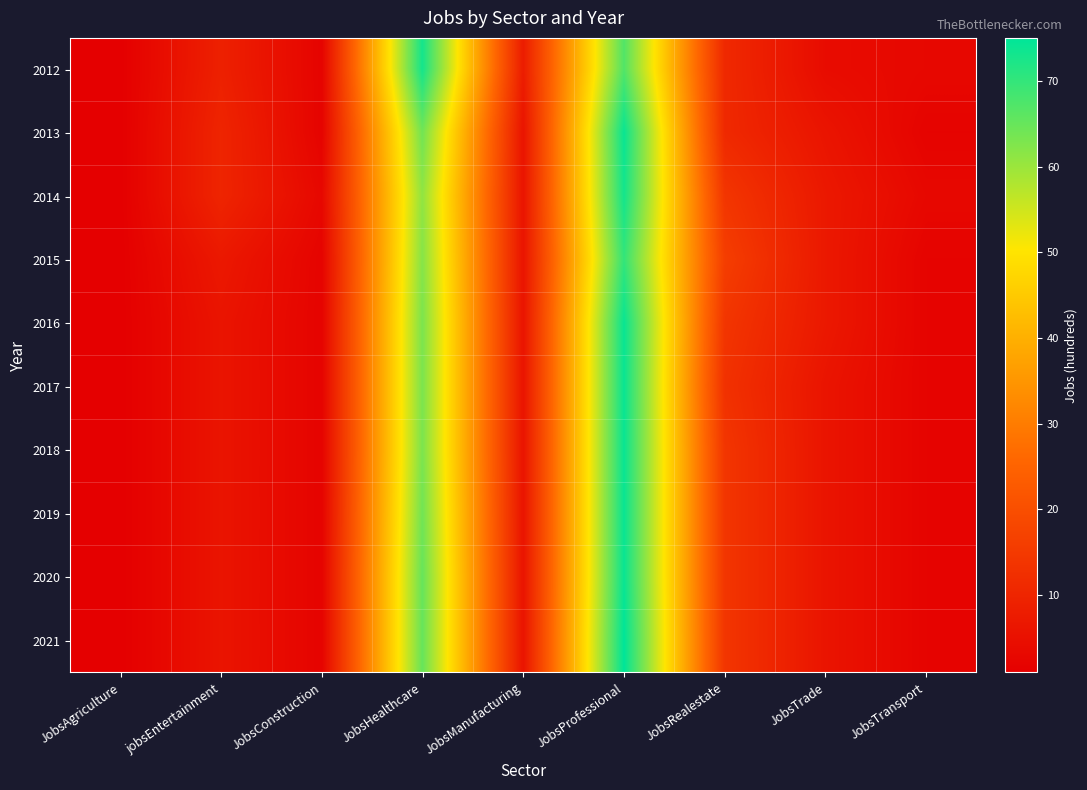

Reading left to right, list all the values displayed in this chart.

2012: JobsAgriculture=1	jobsEntertainment=9	JobsConstruction=2	JobsHealthcare=73	JobsManufacturing=8	JobsProfessional=67	JobsRealestate=11	JobsTrade=4	JobsTransport=3
2013: JobsAgriculture=1	jobsEntertainment=10	JobsConstruction=2	JobsHealthcare=64	JobsManufacturing=6	JobsProfessional=74	JobsRealestate=11	JobsTrade=6	JobsTransport=2
2014: JobsAgriculture=1	jobsEntertainment=10	JobsConstruction=3	JobsHealthcare=61	JobsManufacturing=6	JobsProfessional=73	JobsRealestate=14	JobsTrade=7	JobsTransport=3
2015: JobsAgriculture=1	jobsEntertainment=7	JobsConstruction=2	JobsHealthcare=62	JobsManufacturing=6	JobsProfessional=70	JobsRealestate=16	JobsTrade=7	JobsTransport=2
2016: JobsAgriculture=1	jobsEntertainment=6	JobsConstruction=2	JobsHealthcare=63	JobsManufacturing=6	JobsProfessional=74	JobsRealestate=14	JobsTrade=7	JobsTransport=2
2017: JobsAgriculture=1	jobsEntertainment=6	JobsConstruction=2	JobsHealthcare=63	JobsManufacturing=6	JobsProfessional=74	JobsRealestate=13	JobsTrade=6	JobsTransport=2
2018: JobsAgriculture=1	jobsEntertainment=6	JobsConstruction=2	JobsHealthcare=63	JobsManufacturing=6	JobsProfessional=74	JobsRealestate=14	JobsTrade=6	JobsTransport=2
2019: JobsAgriculture=1	jobsEntertainment=6	JobsConstruction=2	JobsHealthcare=64	JobsManufacturing=6	JobsProfessional=74	JobsRealestate=14	JobsTrade=6	JobsTransport=2
2020: JobsAgriculture=1	jobsEntertainment=6	JobsConstruction=2	JobsHealthcare=65	JobsManufacturing=6	JobsProfessional=74	JobsRealestate=14	JobsTrade=6	JobsTransport=2
2021: JobsAgriculture=1	jobsEntertainment=6	JobsConstruction=2	JobsHealthcare=65	JobsManufacturing=6	JobsProfessional=75	JobsRealestate=14	JobsTrade=6	JobsTransport=2